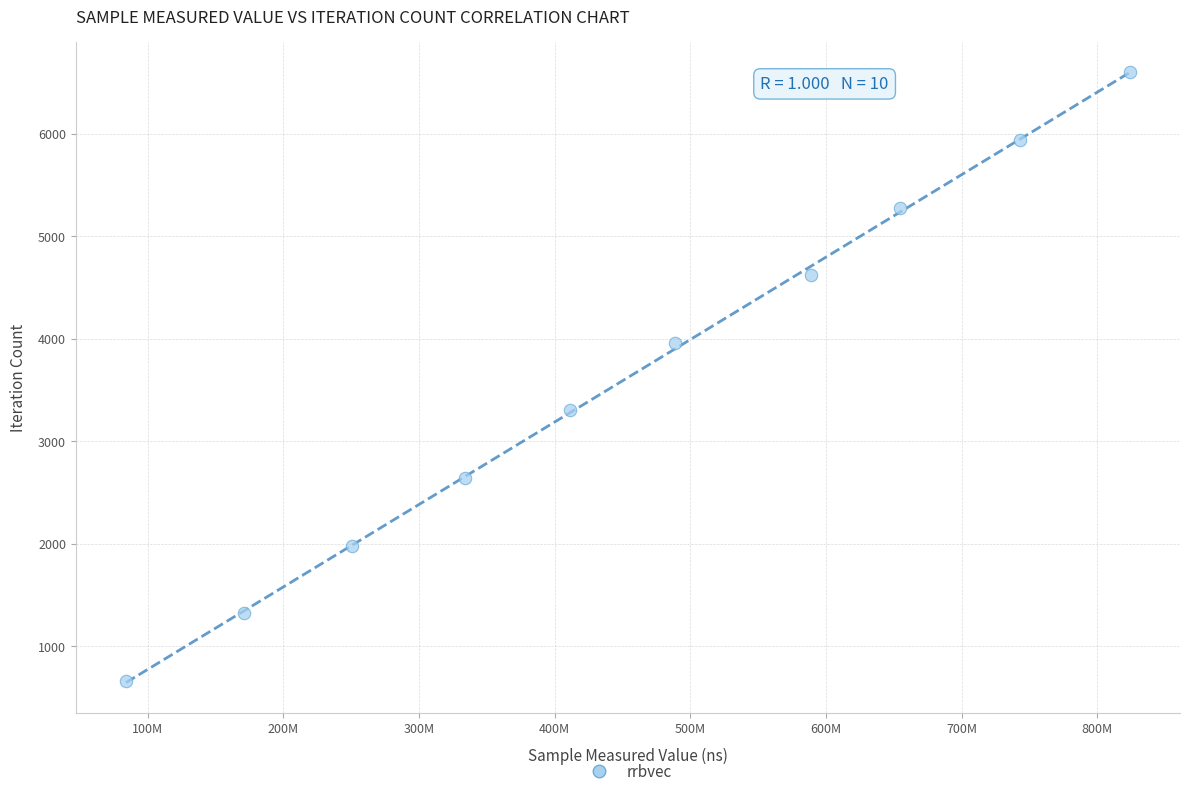

What is the range of X values (max minus min)?

739900737